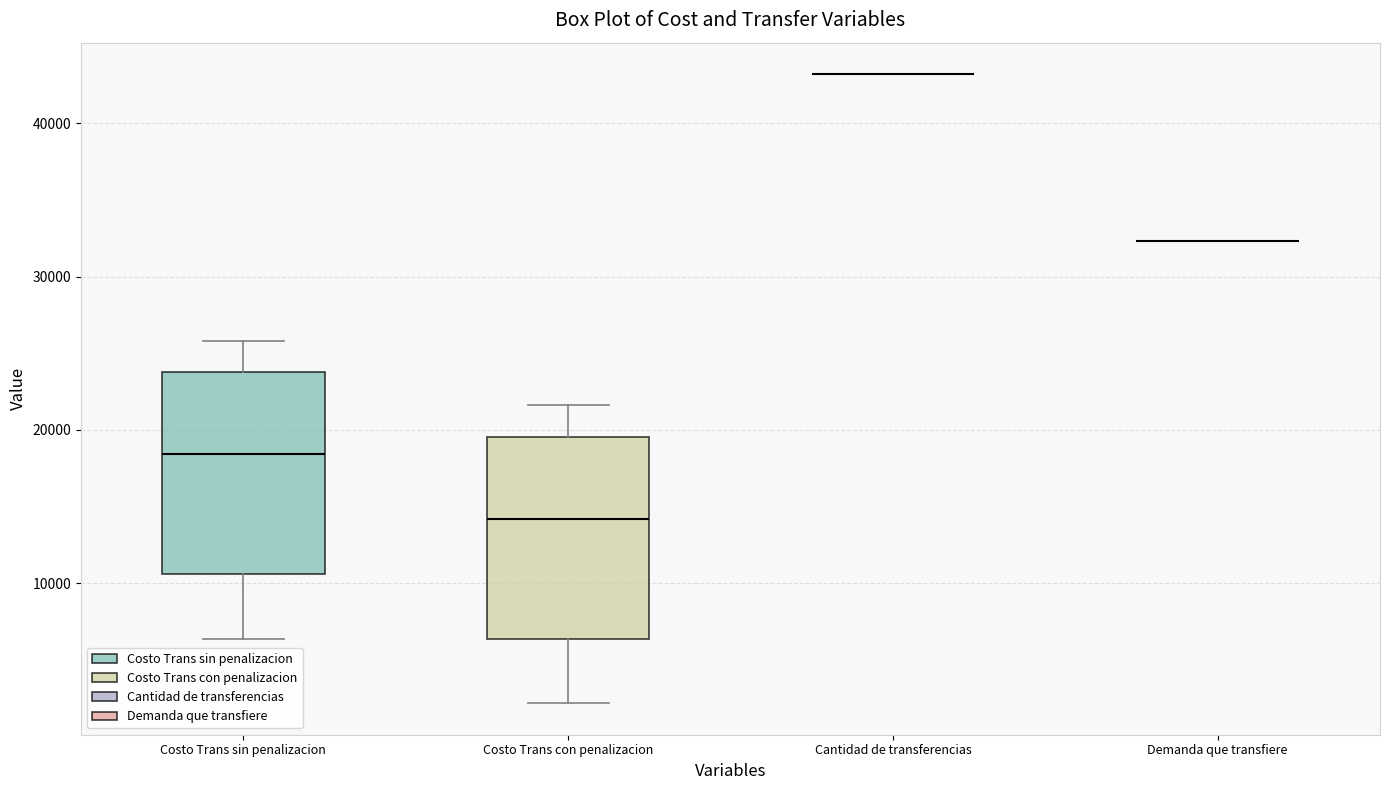

Where does the lower whisker of the box for Costo Trans con penalizacion end on the y-axis? The values are not printed on the chart, so give them approximately, as read against the axis.

2000